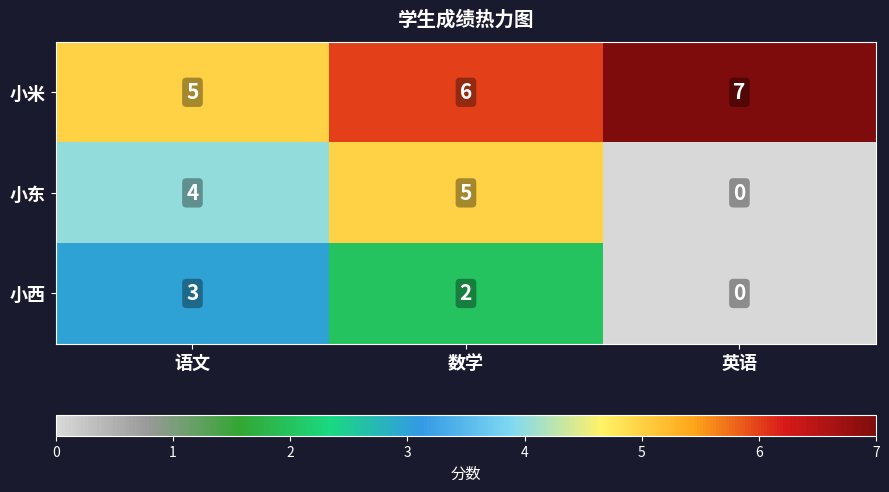

Reading left to right, transcribe all the data shown in this chart.

小米: 5	6	7
小东: 4	5	0
小西: 3	2	0